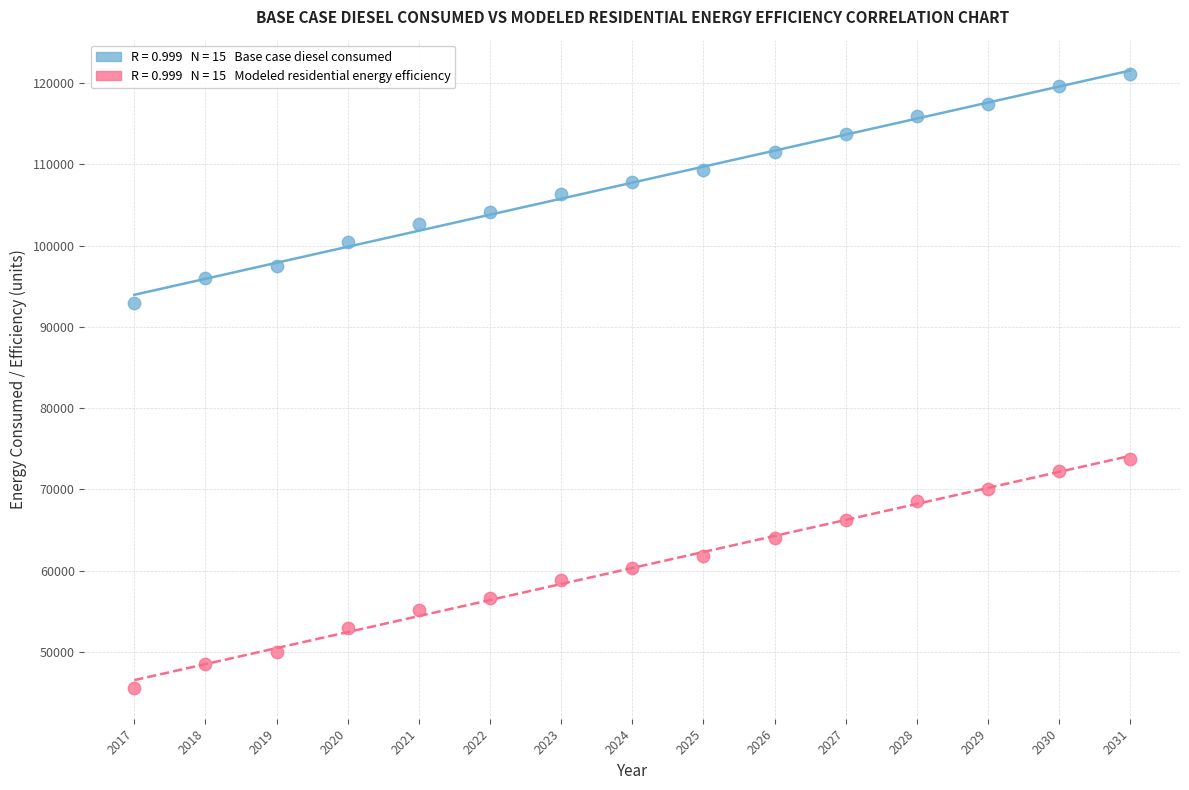

Across all data points, what is the range of X values (max minus min)?

14.0